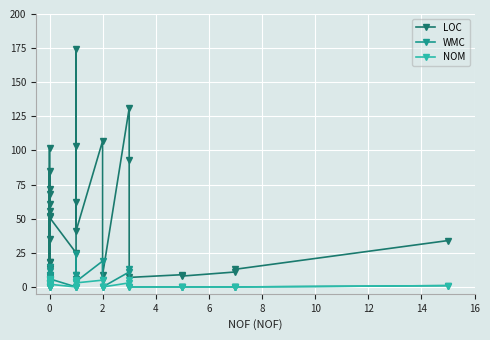

The LOC series shows 117 at 0. True or false?

False